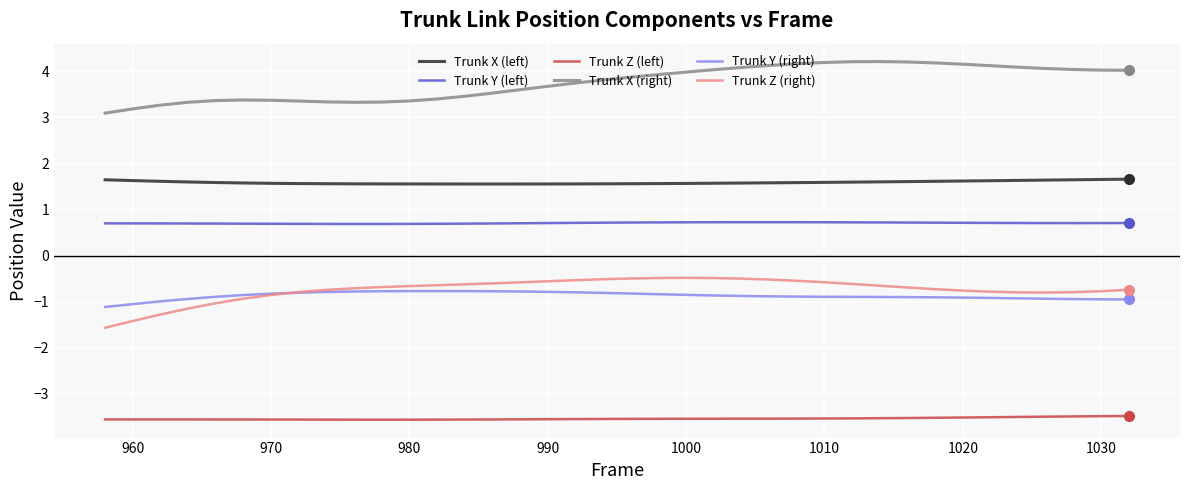

True or false: Trunk X (left) and Trunk Z (left) cross at least once.

False